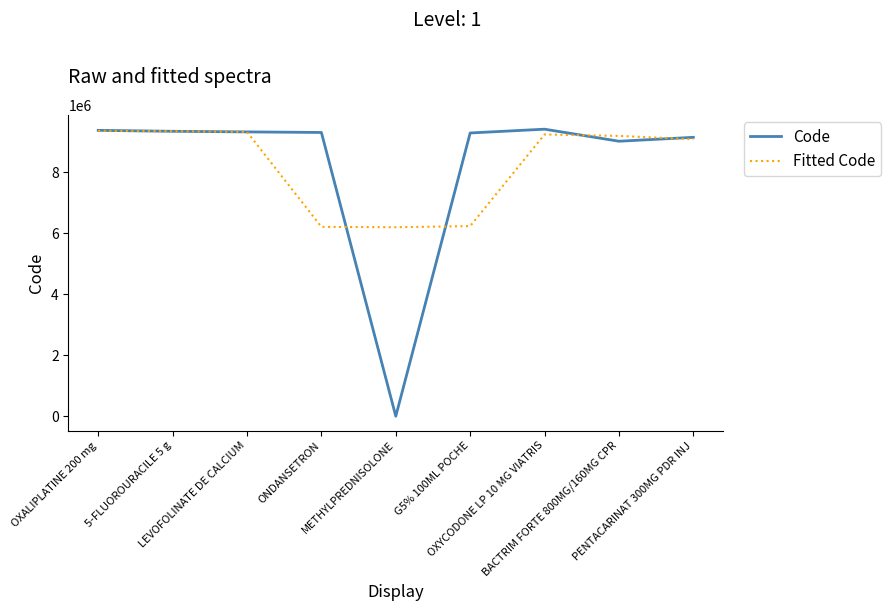

Which series has the largest range (max minus min)?

Code